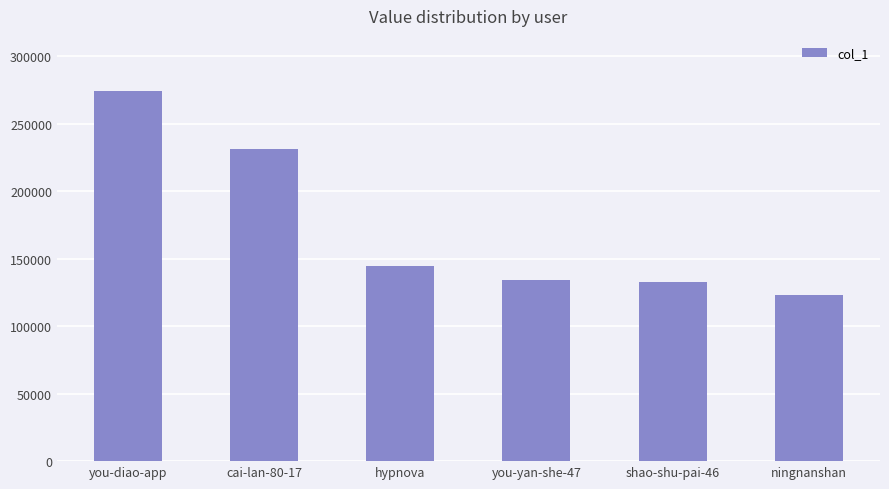

Is it true that the value at cai-lan-80-17 is 231346?

True